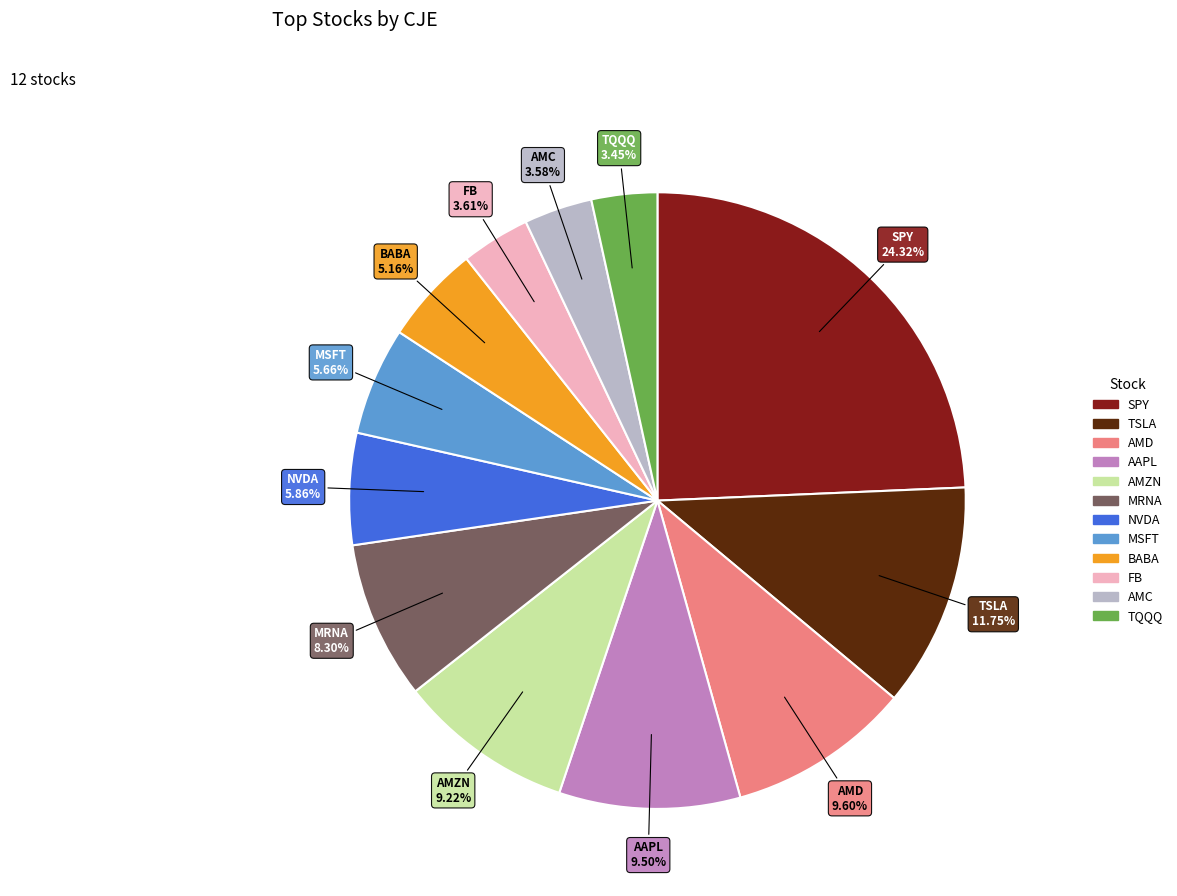

How many slices are in this pie chart?

12